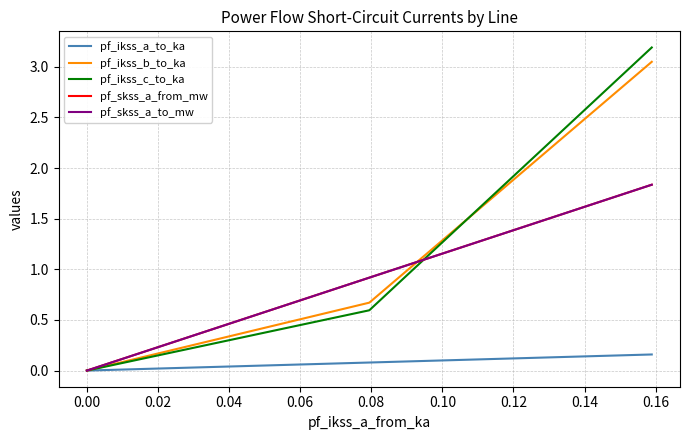

Is this an area chart (filled region under the line)?

No